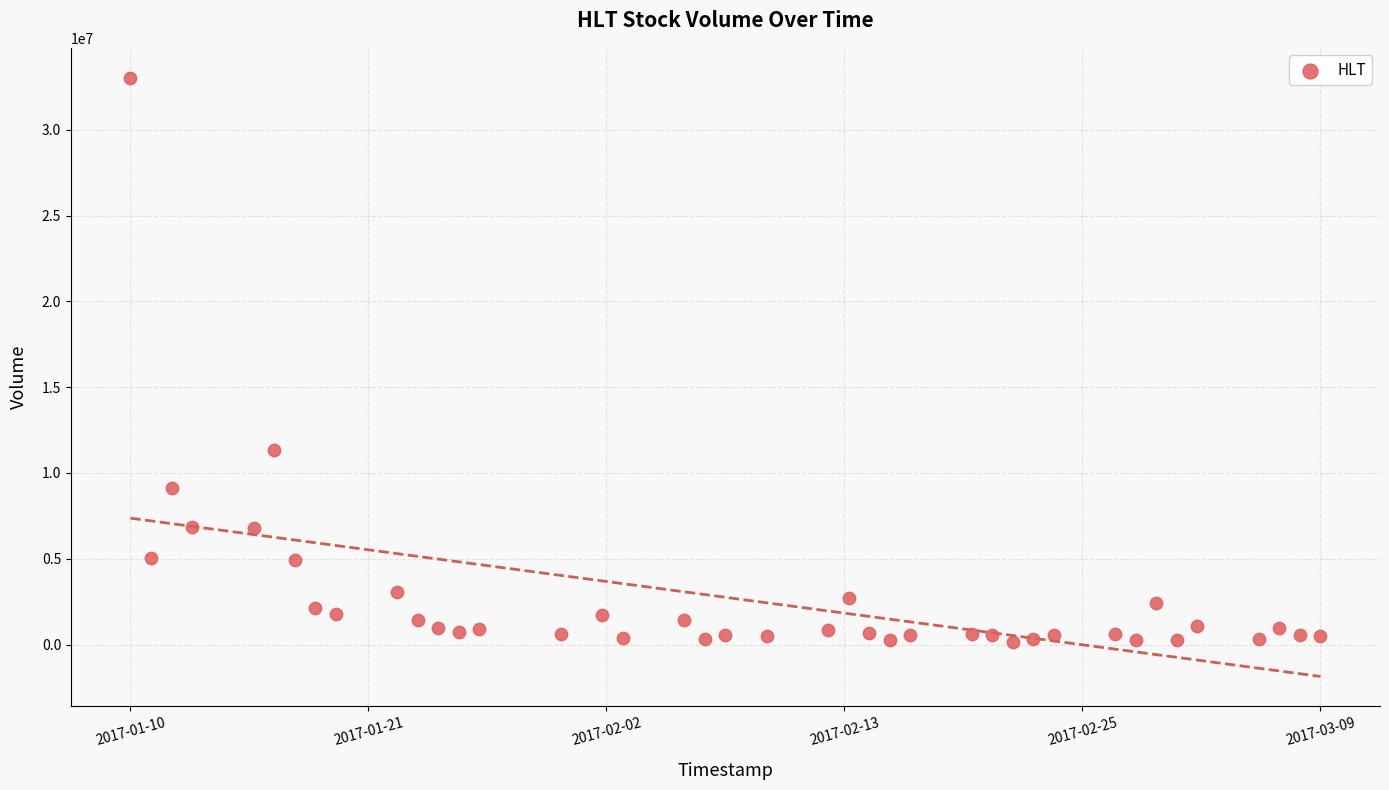

What Y value in the scatter plot is closest to 16597350?

11342800